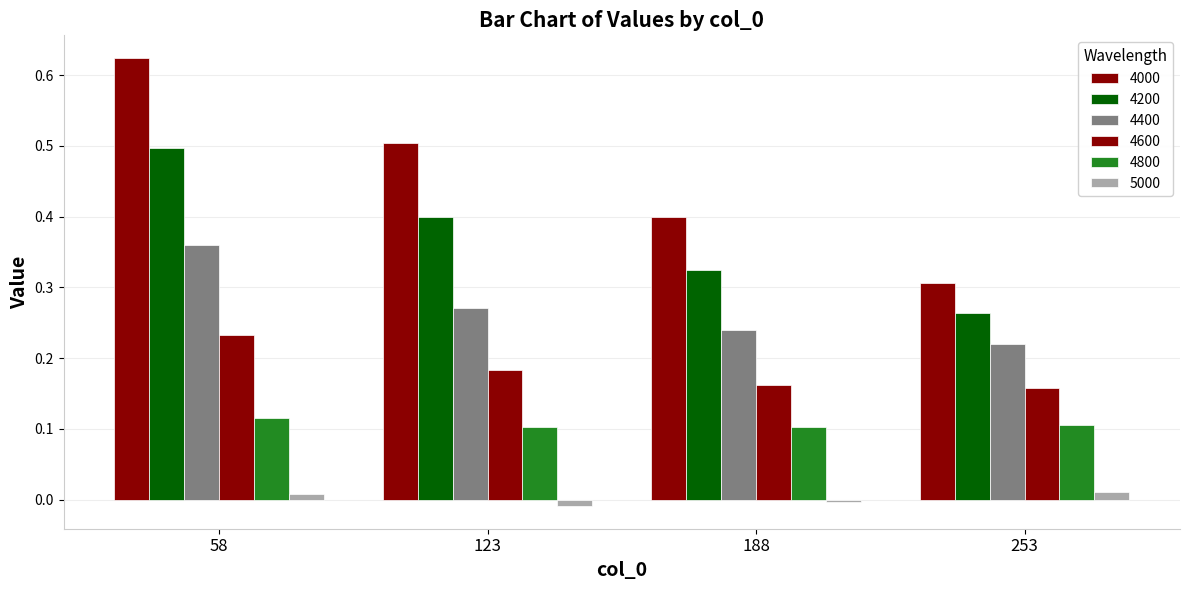

What is the average value of the 4600 series?

0.2